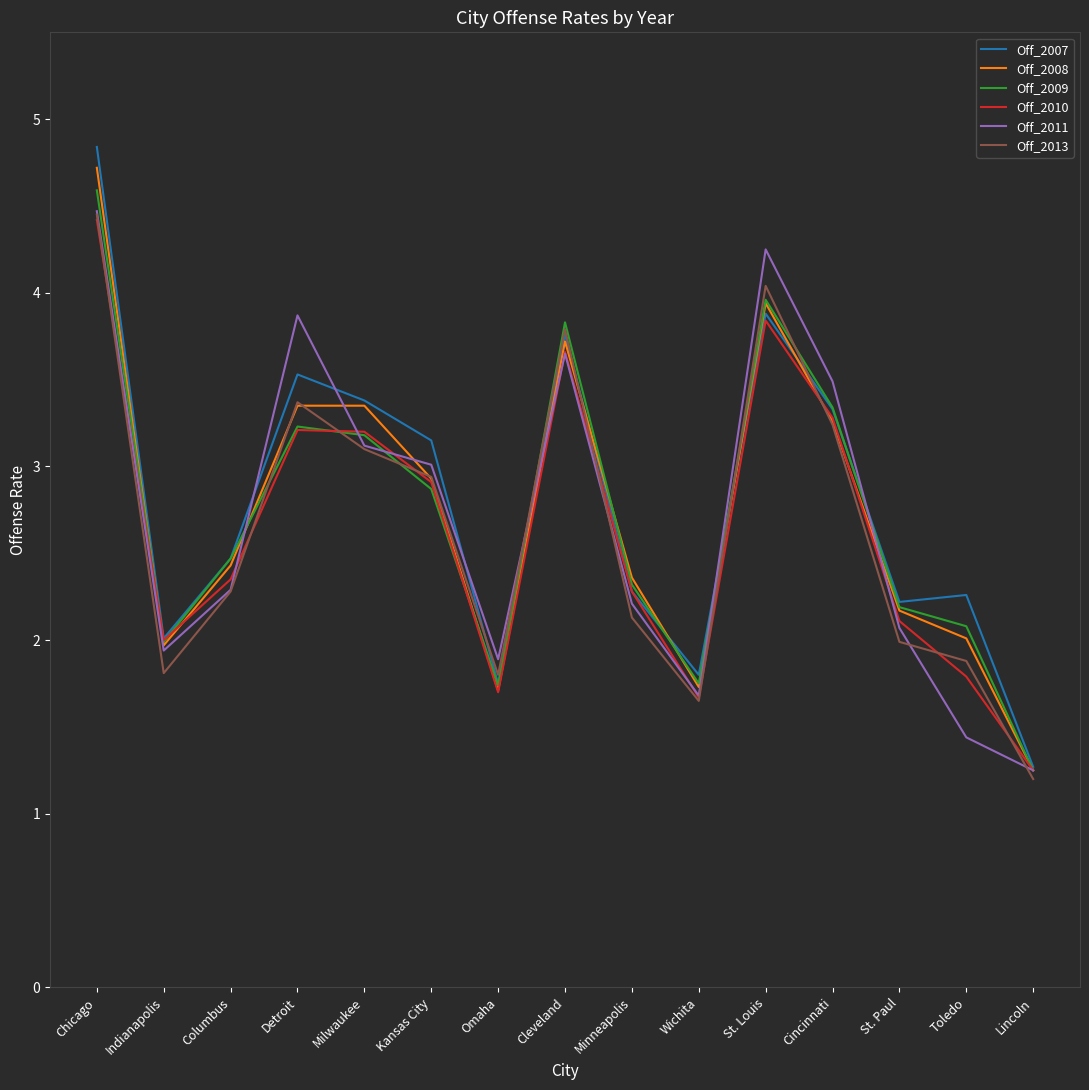

What is the average value of the Off_2011 series?

2.7